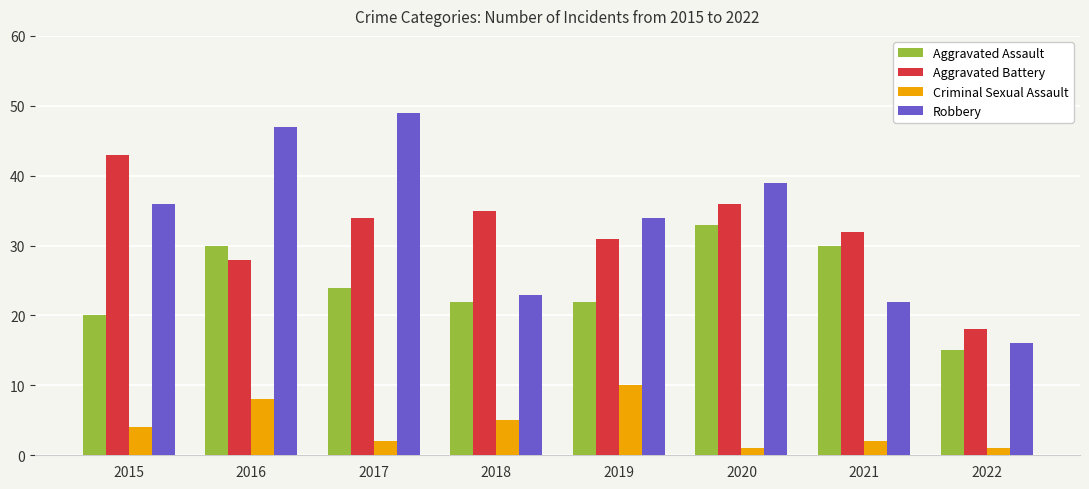

What is the smallest value displayed?

1